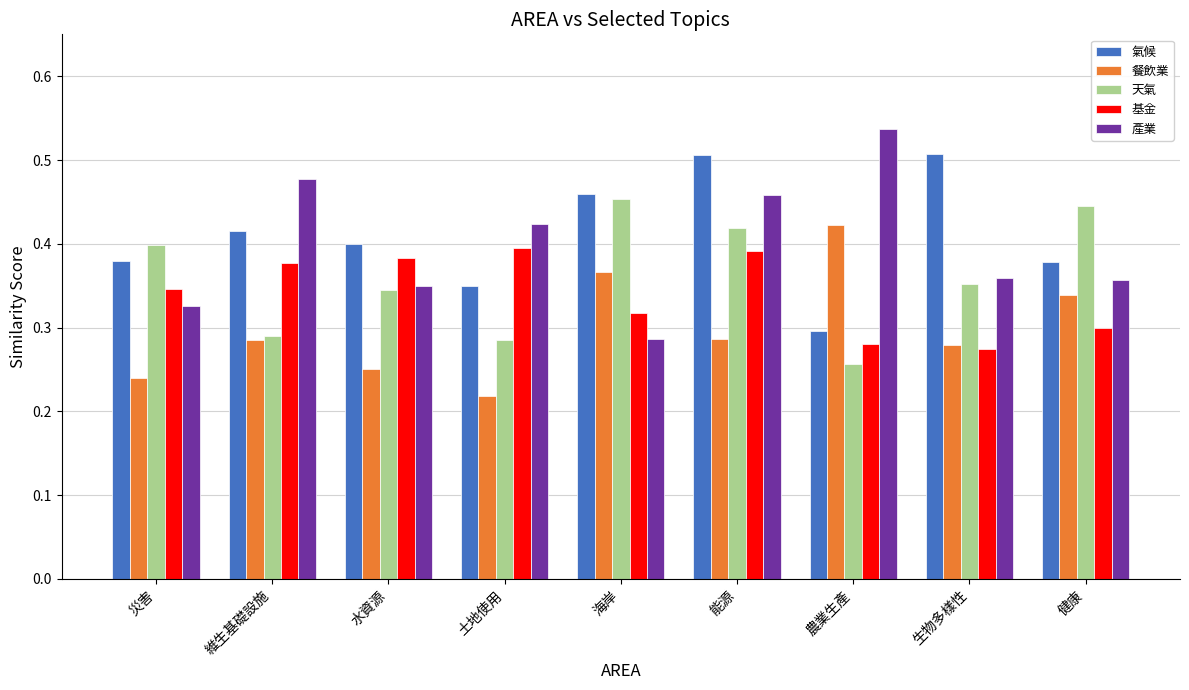

How many bars are there in total?

45